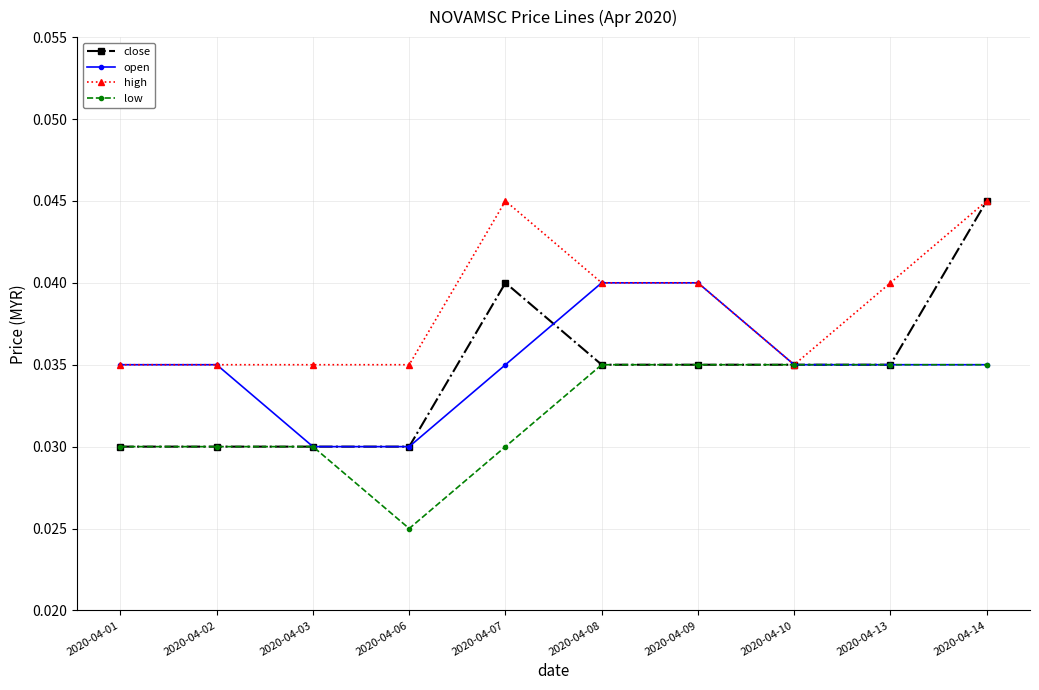

The value of open at 2020-04-02 is 0.1. True or false?

False